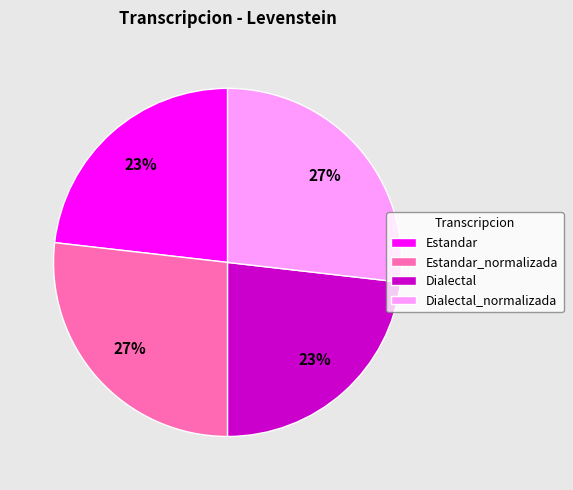

Is it true that Estandar_normalizada is 16% of the pie?

False